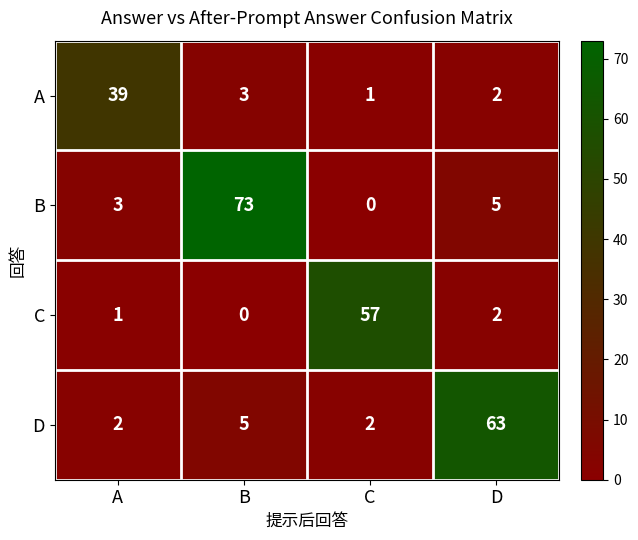

Which category has the highest value across all series?

B